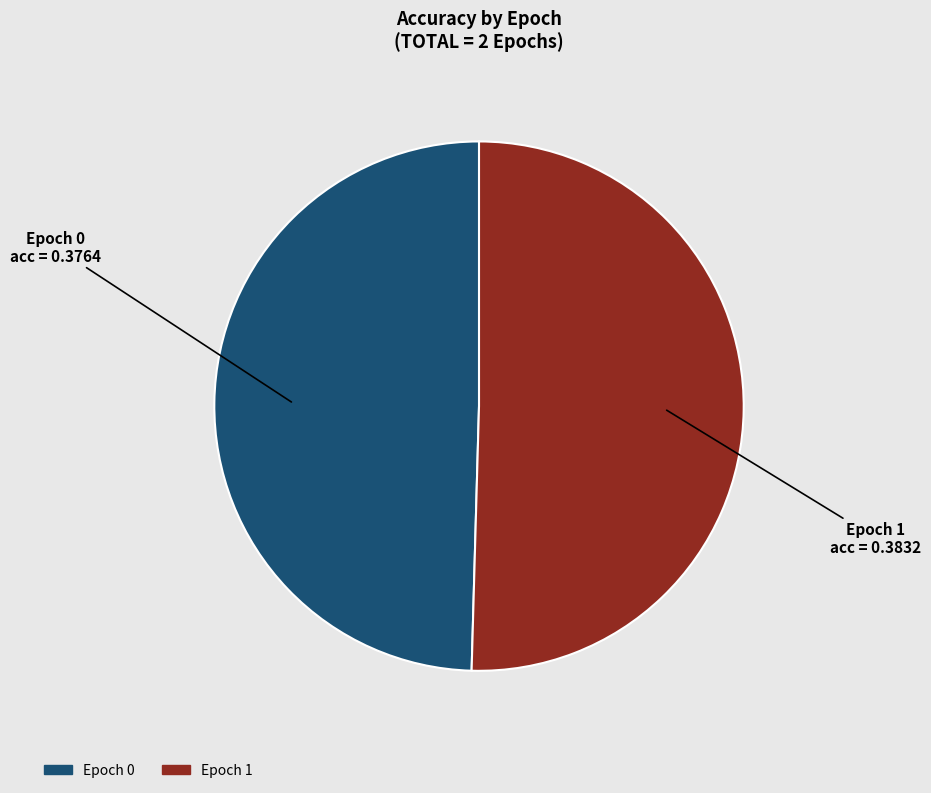

Is there any slice that represents more than half of the pie?

Yes